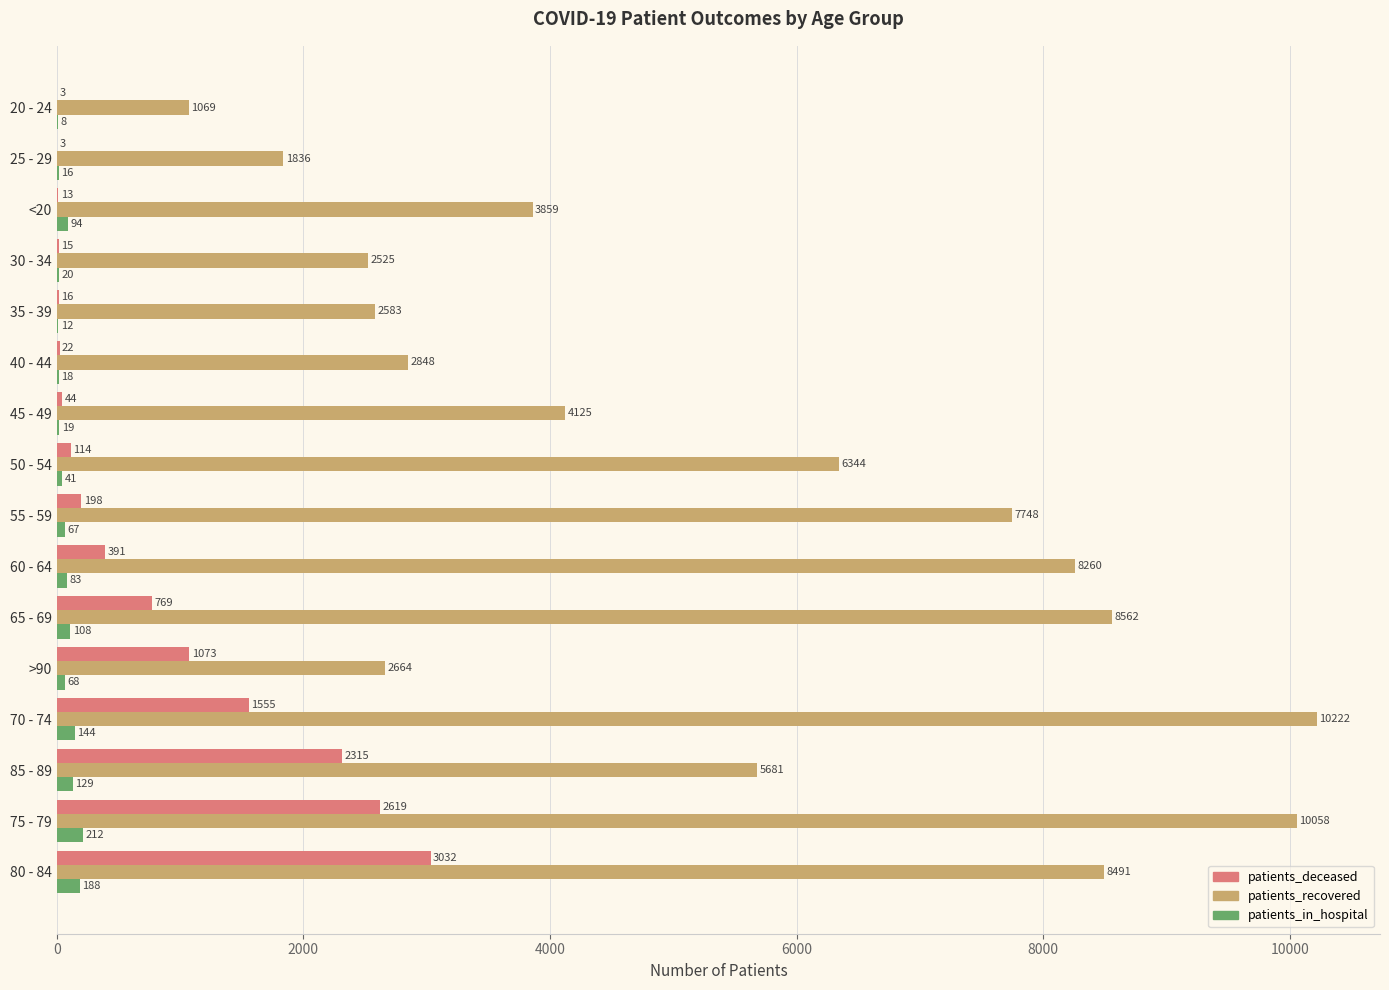

Between 65 - 69 and 30 - 34, which series saw the biggest shift?

patients_recovered